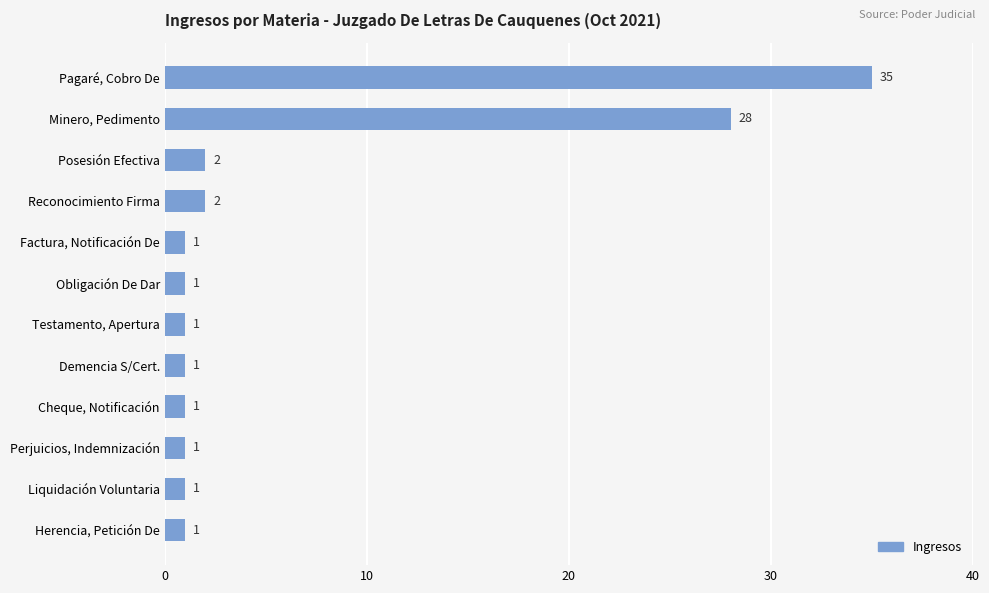

What is the value of the 6th bar from the top?

1